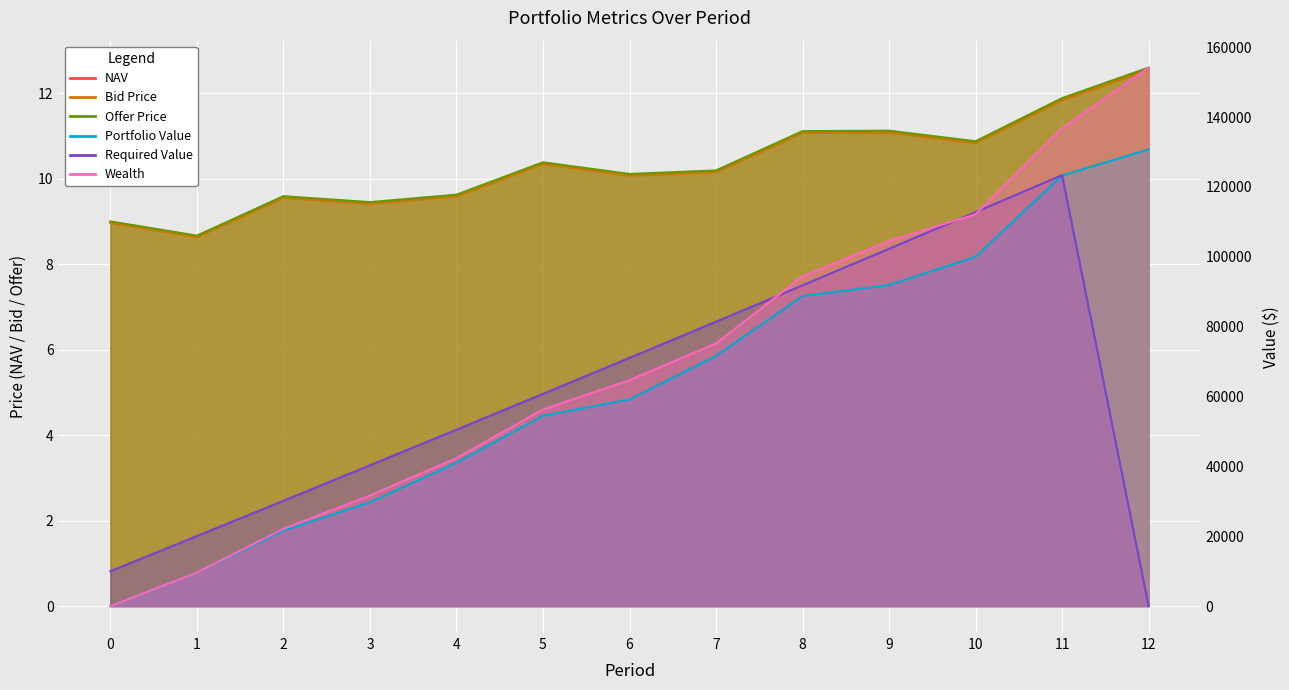

At how many categories does at least one series exceed 138023?

1